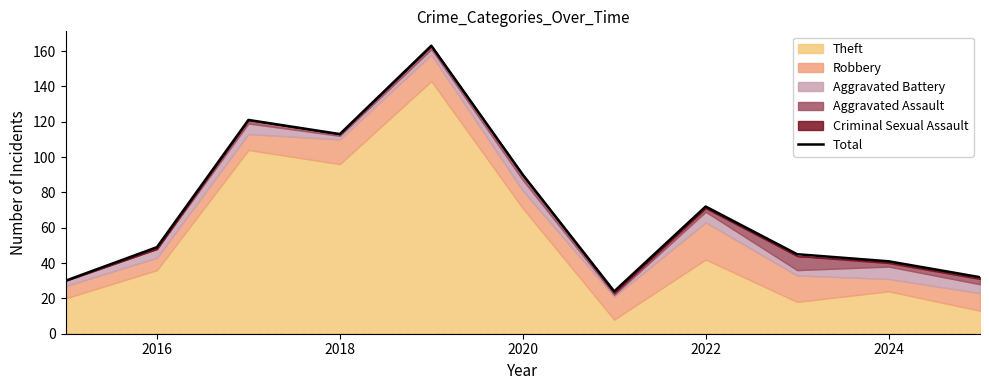

The Total series shows 49 at 2016. True or false?

True